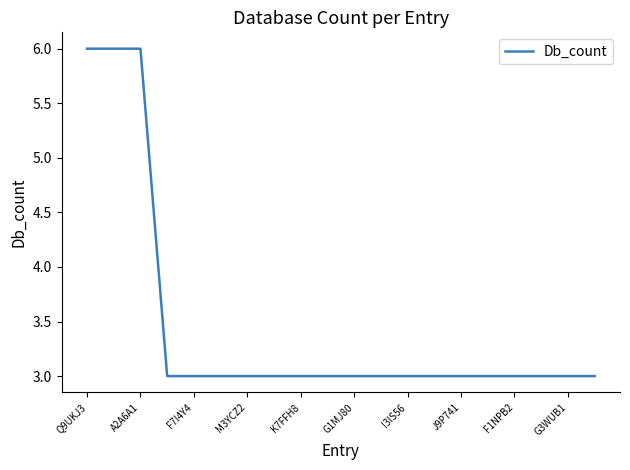

What is the minimum value shown in the chart?

3